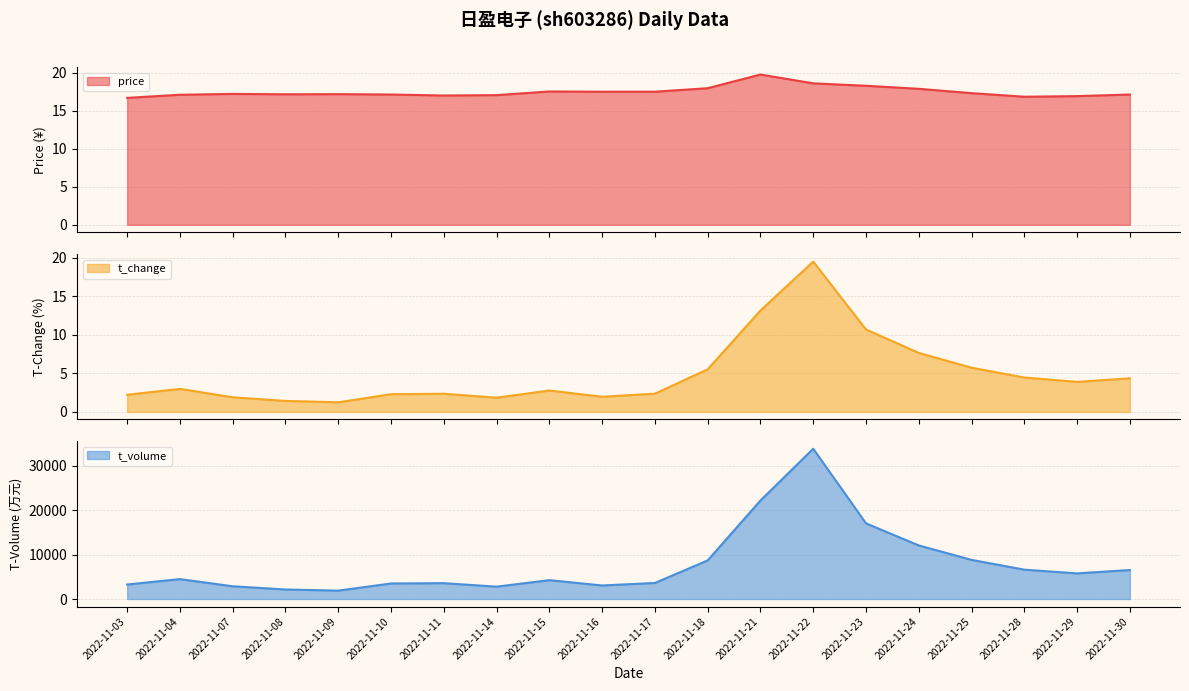

Reading left to right, extract all data points from this chart.

price line: 16.7	17.1	17.2	17.2	17.2	17.1	17.0	17.1	17.5	17.5	17.5	18.0	19.8	18.6	18.3	17.9	17.3	16.8	16.9	17.1
t_change line: 2.2	3.0	1.9	1.4	1.2	2.3	2.4	1.9	2.8	2.0	2.4	5.5	13.2	19.5	10.7	7.7	5.7	4.5	3.9	4.4
t_volume line: 3269.0	4484.0	2869.0	2150.0	1889.0	3503.0	3570.0	2786.0	4247.0	3053.0	3612.0	8690.0	22162.0	33808.0	17025.0	12058.0	8808.0	6608.0	5772.0	6529.0